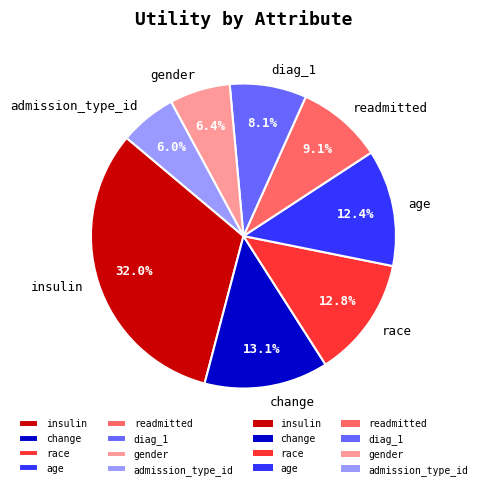

How many segments does this pie chart have?

8